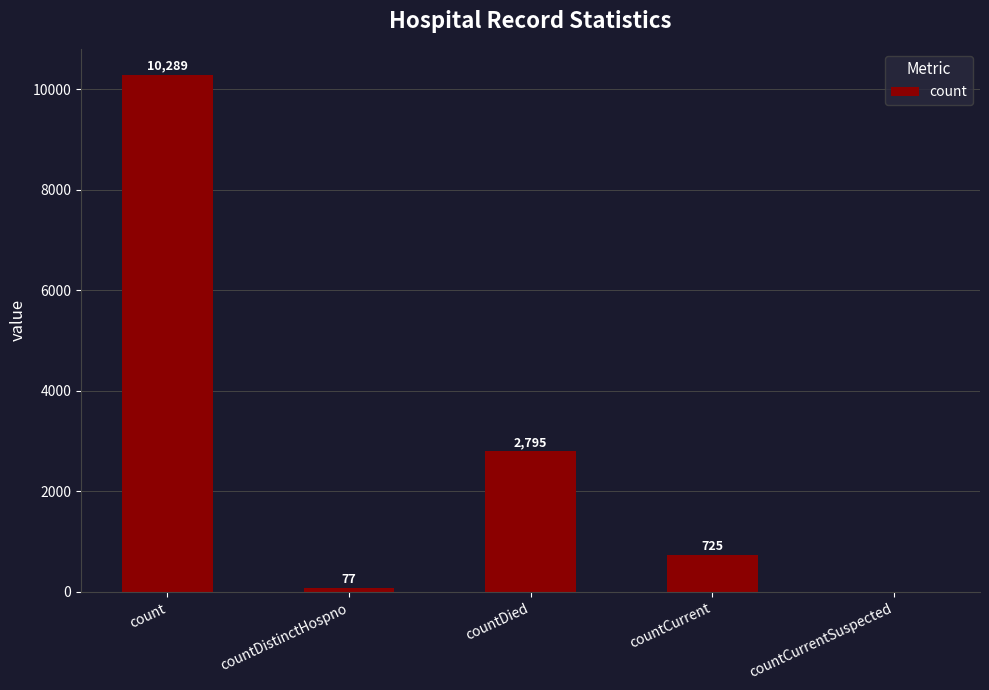

How many positive values are there?

4